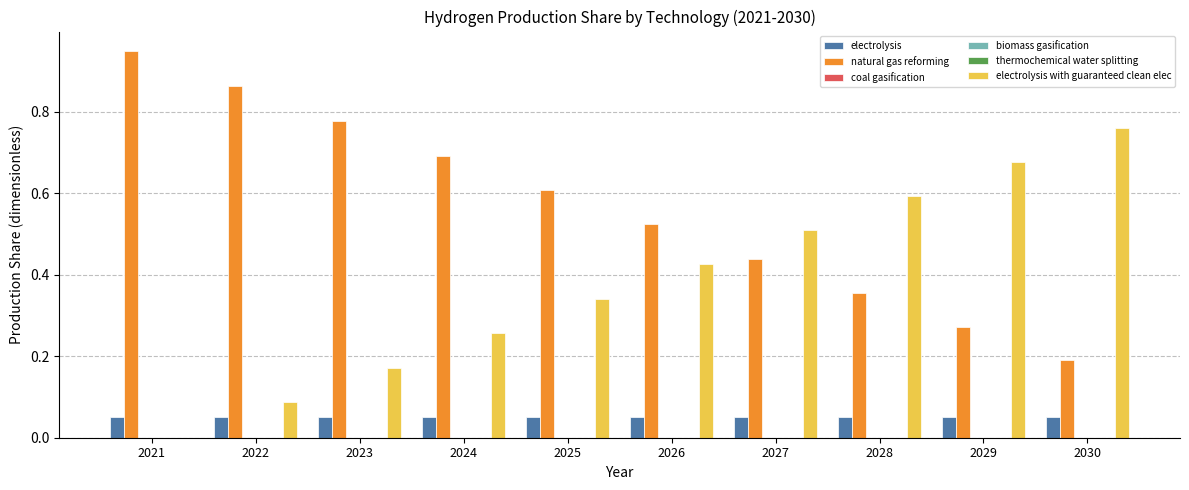

How many bars are there in each group?

6